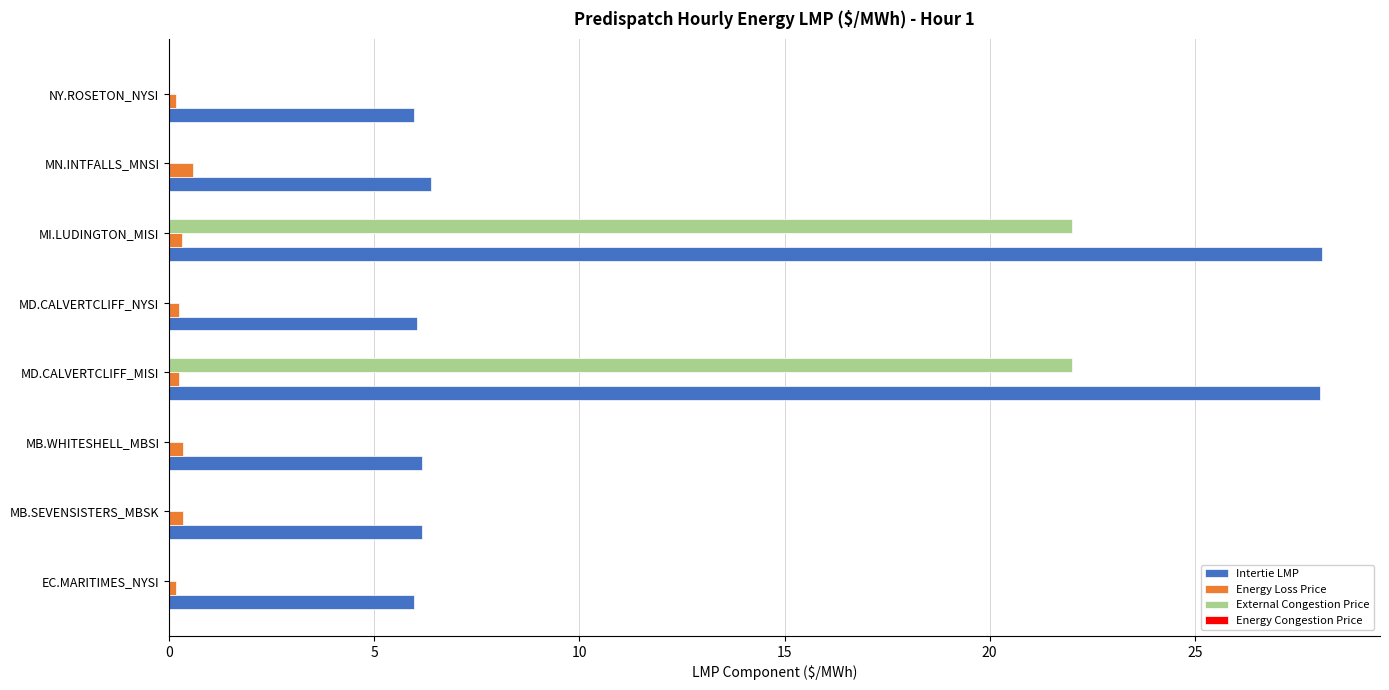

True or false: Intertie LMP has a value of 8.2 at MB.SEVENSISTERS_MBSK.

False